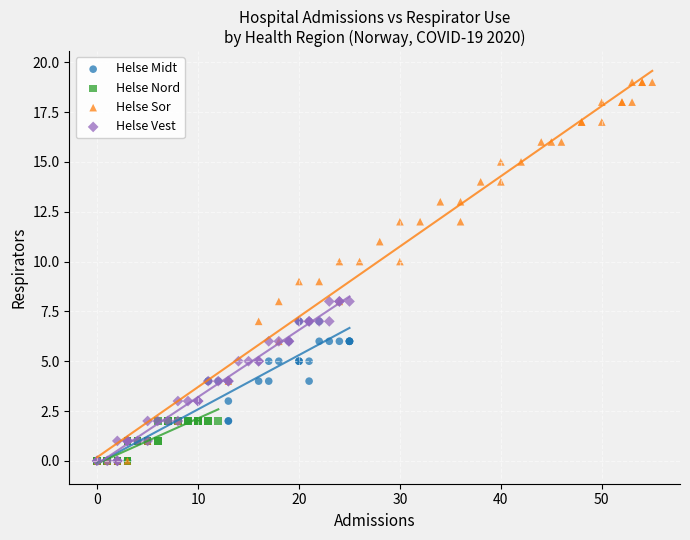

Which series has the largest Y range (max minus min)?

Helse Sor